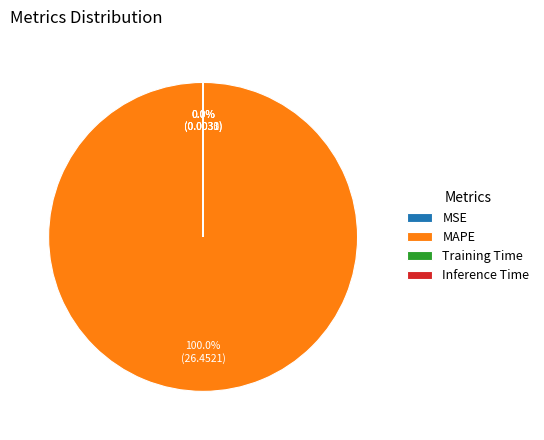

Which category has the biggest portion of the pie?

MAPE